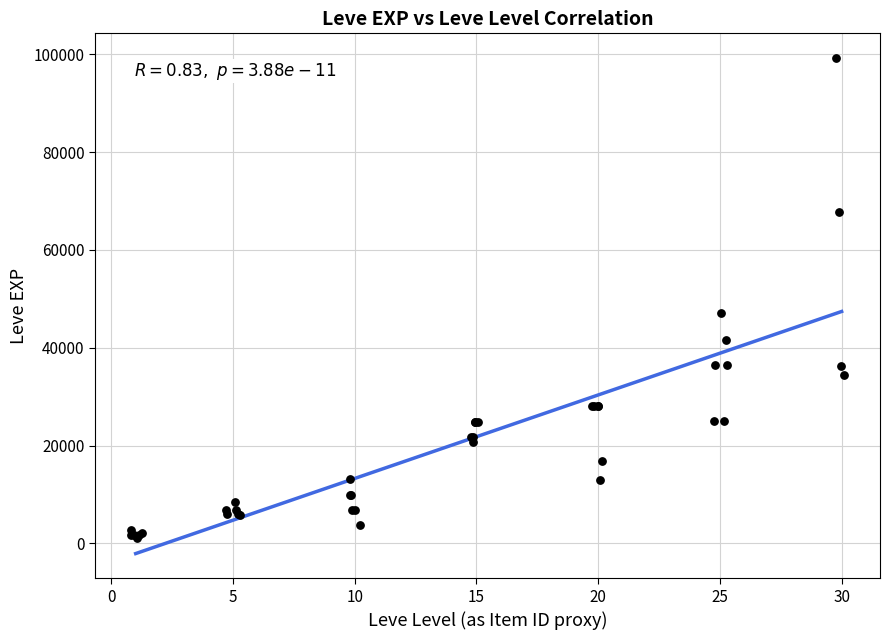

What Y value in the scatter plot is closest to 50190?

47200